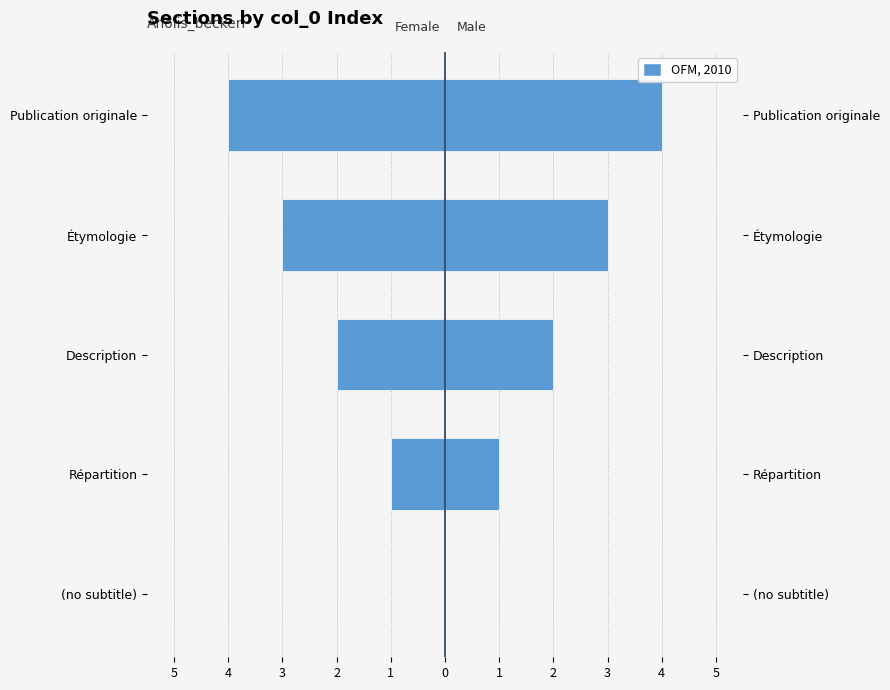

Between (no subtitle) and Publication originale, which series saw the biggest shift?

Female